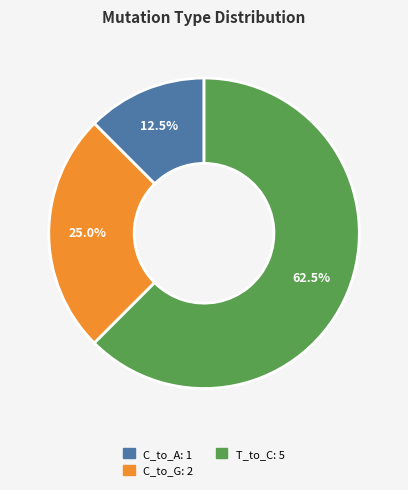

Does any single category account for the majority?

Yes